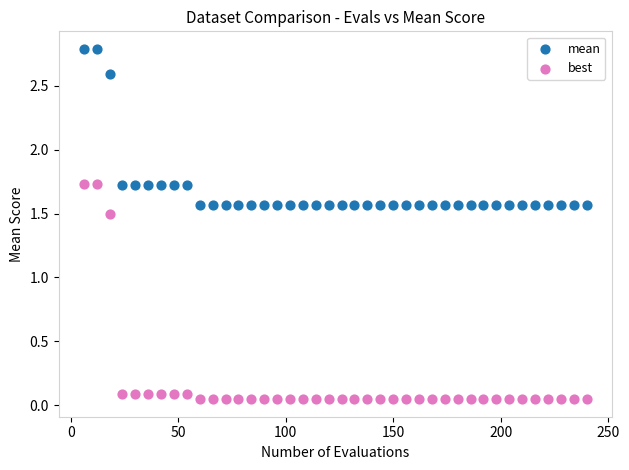

Which series has the widest spread of Y values?

best